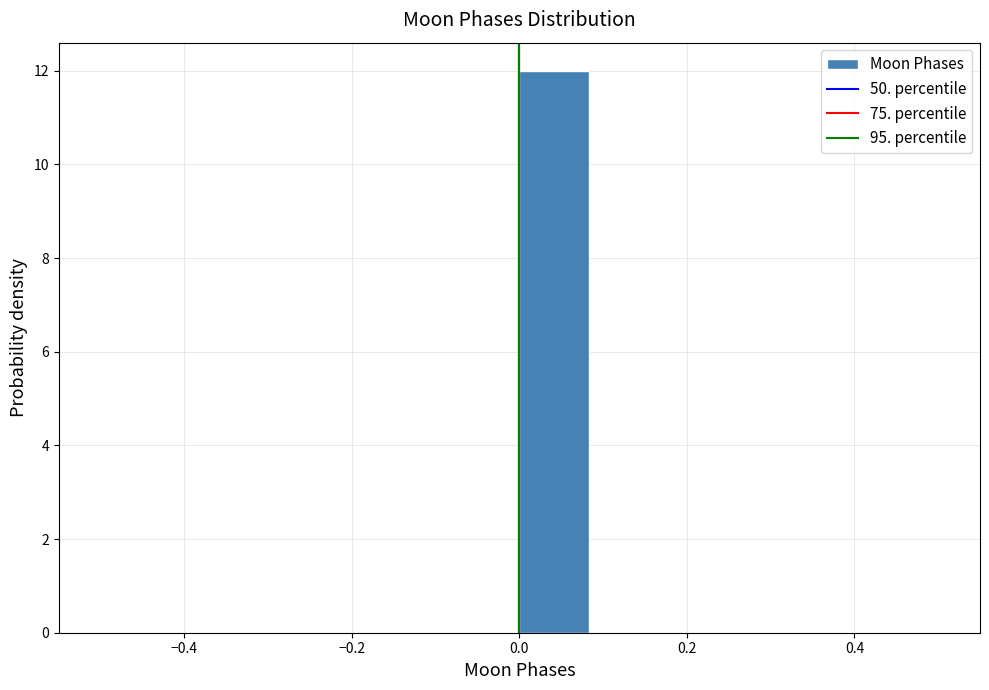

Reading left to right, transcribe this chart: for each bar, give the range it covers on the x-axis and its height. Neither the bar edges nor the heights are printed on the chart, so give them approximately, as read against the axes.

-0.50 to -0.42: 0
-0.42 to -0.34: 0
-0.34 to -0.24: 0
-0.24 to -0.16: 0
-0.16 to -0.08: 0
-0.08 to 0.00: 0
0.00 to 0.08: 12
0.08 to 0.16: 0
0.16 to 0.26: 0
0.26 to 0.34: 0
0.34 to 0.42: 0
0.42 to 0.50: 0